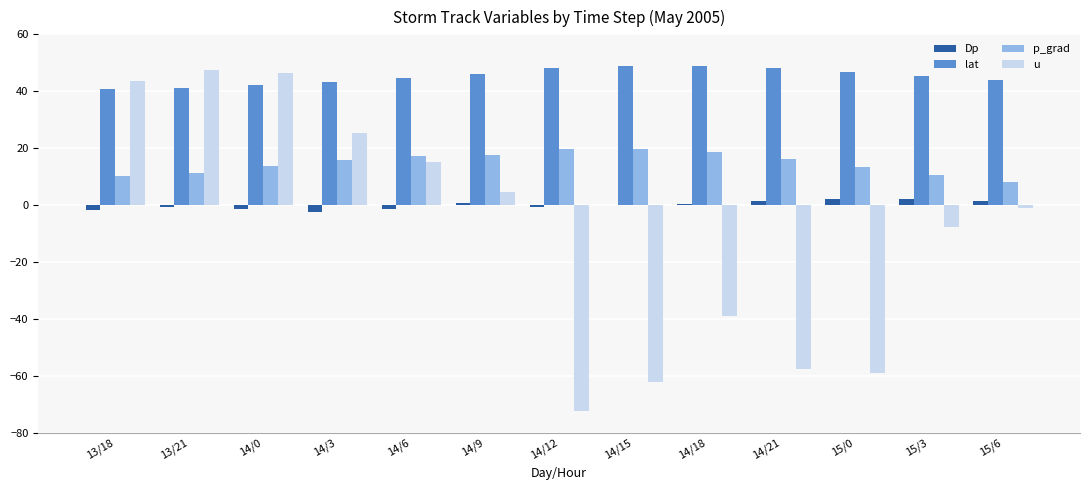

What are all the series names shown in the legend?

Dp, lat, p_grad, u